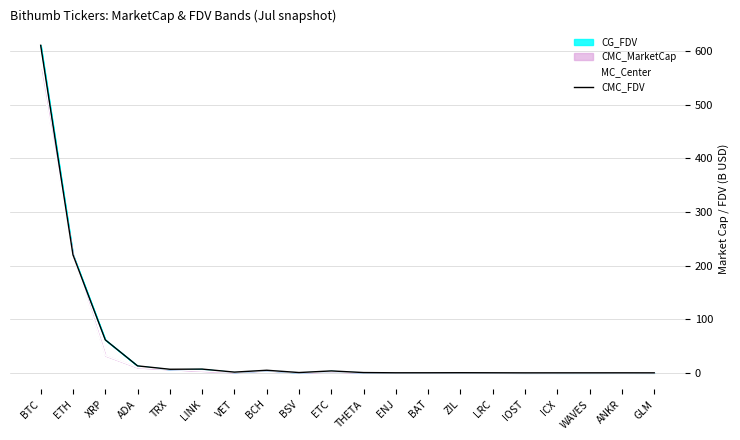

What is the total value across all series at IOST?

0.3